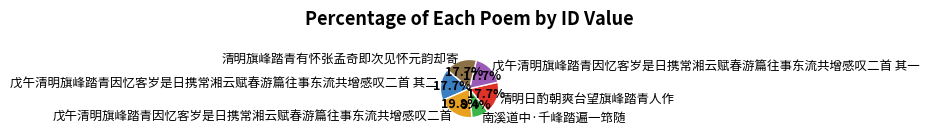

To the nearest percent, what is the difference between the largest and smallest slice percentages?

10%